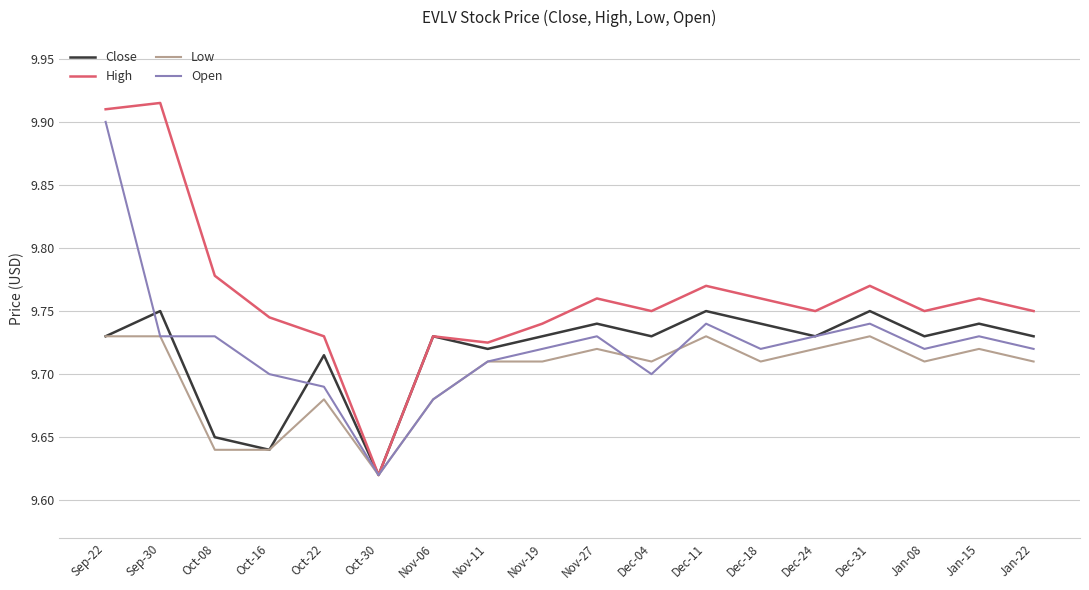

Which category has the lowest value across all series?

Oct-30